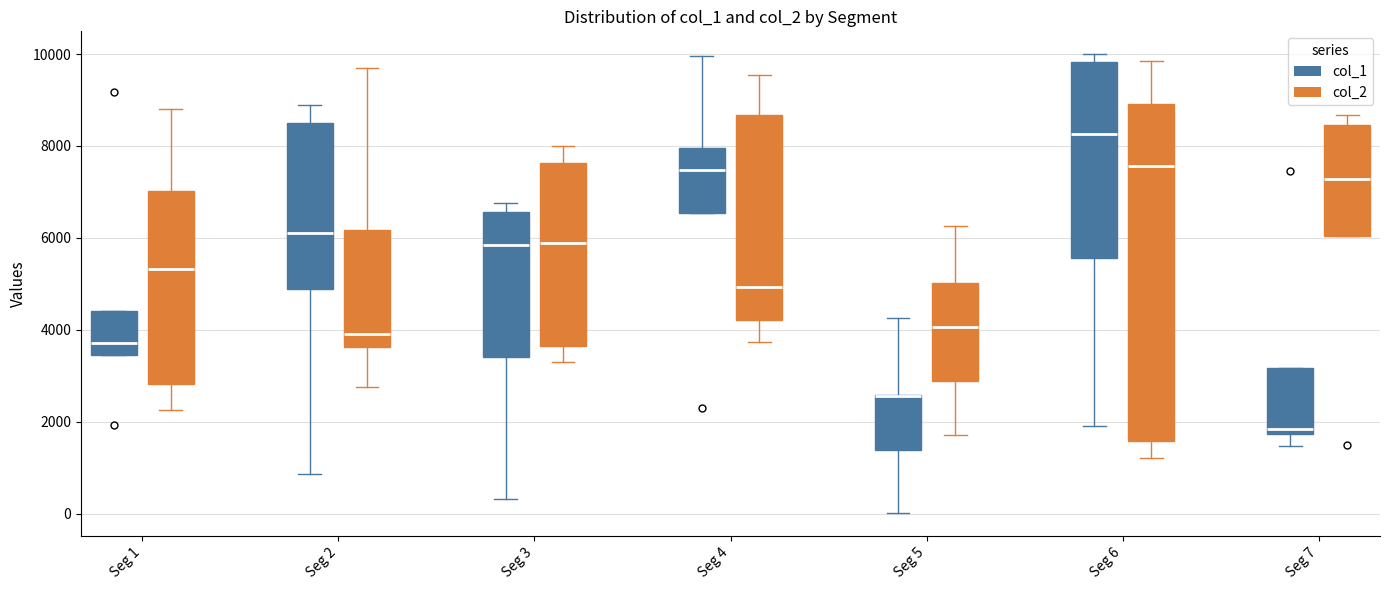

Reading left to right, read every box against the y-axis: the position of its median line, the range the box covers, and the ends of its whiskers. The values are not printed on the chart, so give them approximately, as read against the axis.

Seg 1 (col_1): median 3800, box 3400 to 4400, whiskers 3400 to 4400
Seg 1 (col_2): median 5400, box 2800 to 7000, whiskers 2200 to 8800
Seg 2 (col_1): median 6200, box 4800 to 8400, whiskers 800 to 8800
Seg 2 (col_2): median 4000, box 3600 to 6200, whiskers 2800 to 9600
Seg 3 (col_1): median 5800, box 3400 to 6600, whiskers 400 to 6800
Seg 3 (col_2): median 5800, box 3600 to 7600, whiskers 3400 to 8000
Seg 4 (col_1): median 7400, box 6600 to 8000, whiskers 6600 to 10000
Seg 4 (col_2): median 5000, box 4200 to 8600, whiskers 3800 to 9600
Seg 5 (col_1): median 2600 (drawn on the box's upper edge), box 1400 to 2600, whiskers 0 to 4200
Seg 5 (col_2): median 4000, box 2800 to 5000, whiskers 1800 to 6200
Seg 6 (col_1): median 8200, box 5600 to 9800, whiskers 2000 to 10000
Seg 6 (col_2): median 7600, box 1600 to 9000, whiskers 1200 to 9800
Seg 7 (col_1): median 1800 (just above the box's lower edge), box 1800 to 3200, whiskers 1400 to 3200
Seg 7 (col_2): median 7200, box 6000 to 8400, whiskers 6000 to 8600